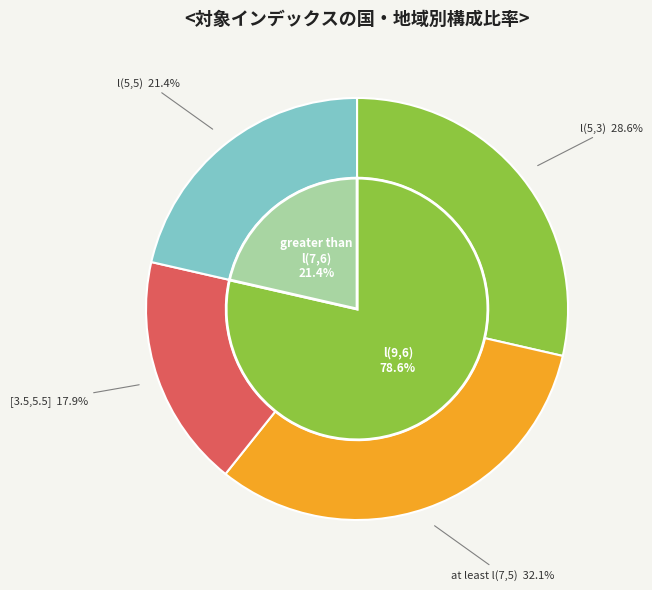

What is the ratio of the value at at least l(7,5) to the value at [3.5,5.5]?

1.8